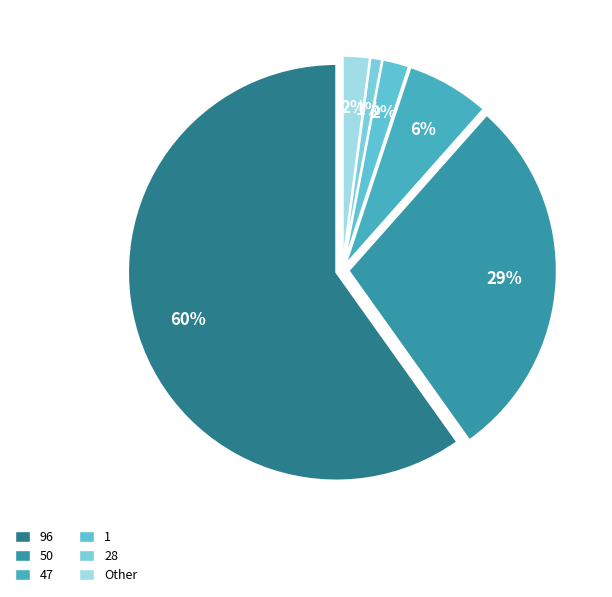

Combined, do 0 and 96 account for over 50%?

Yes